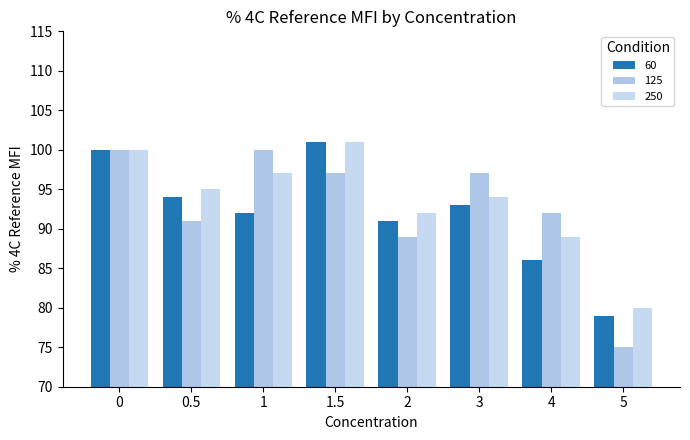

Reading left to right, extract all data points from this chart.

60: 100	94	92	101	91	93	86	79
125: 100	91	100	97	89	97	92	75
250: 100	95	97	101	92	94	89	80